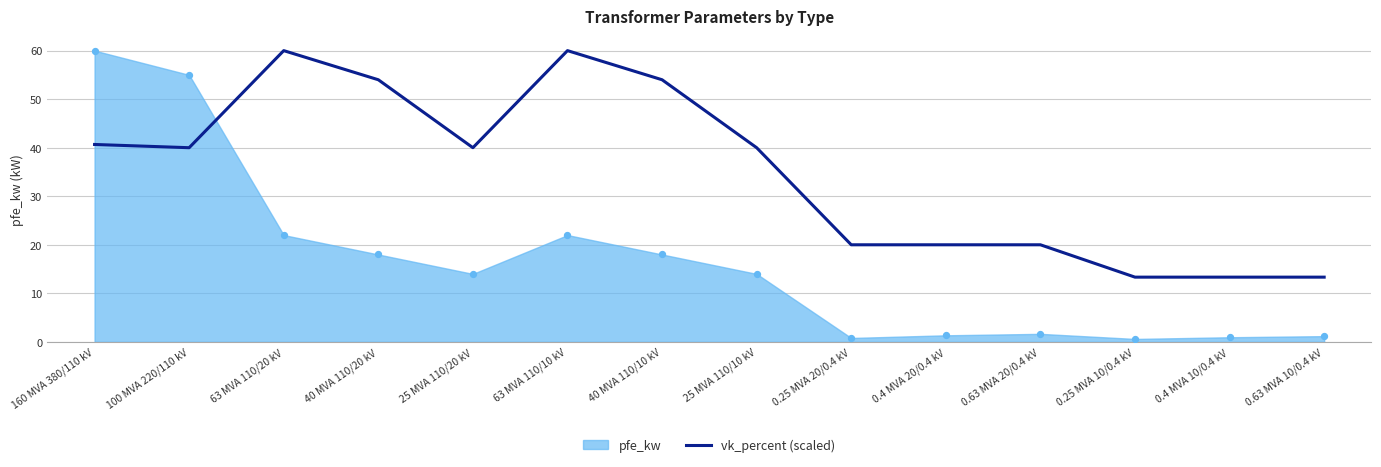

Which has a higher value, 0.25 MVA 20/0.4 kV or 63 MVA 110/20 kV?

63 MVA 110/20 kV